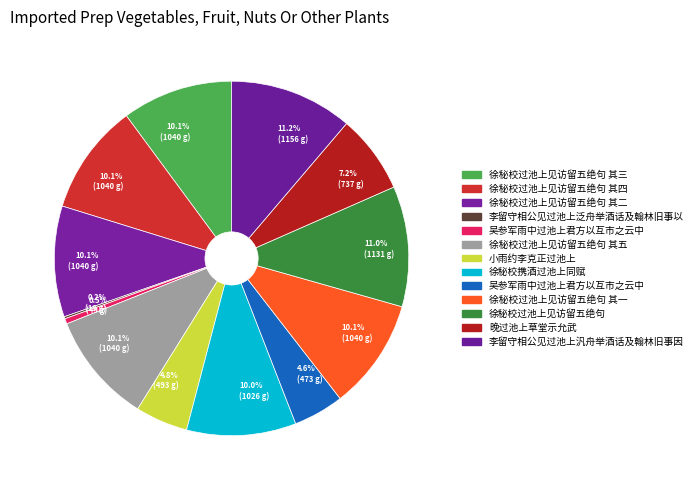

How many slices are in this pie chart?

13